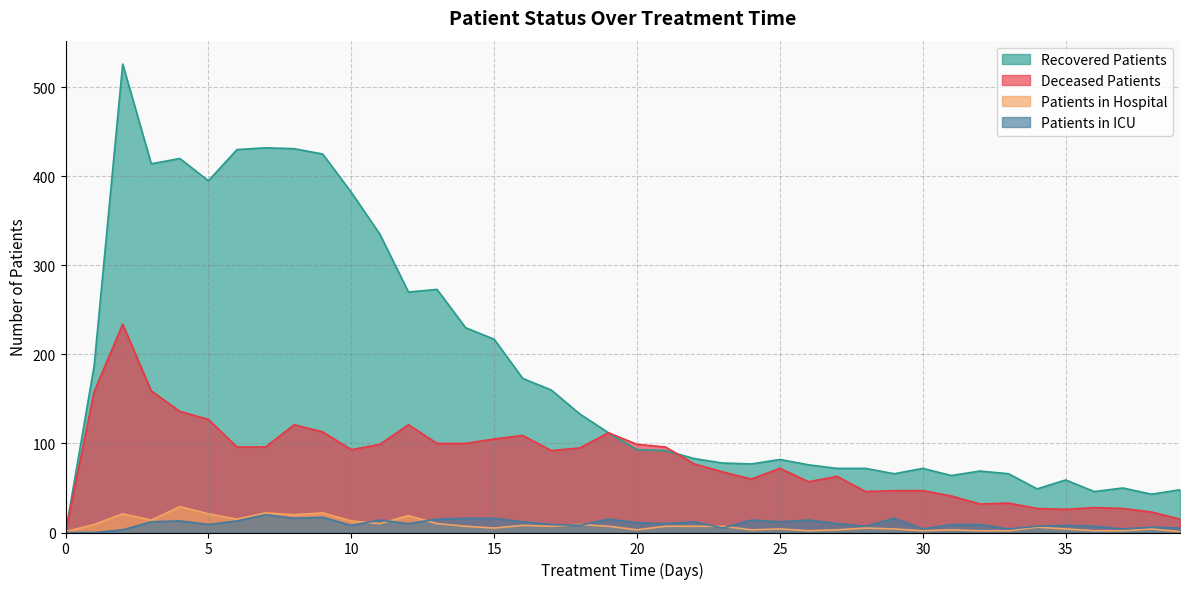

What is the difference between the highest and lowest values at 31?

61